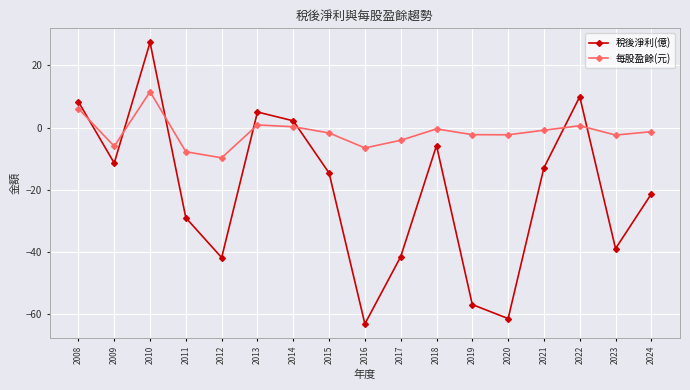

List the series in order of their peak value, lowest first.

每股盈餘(元), 稅後淨利(億)